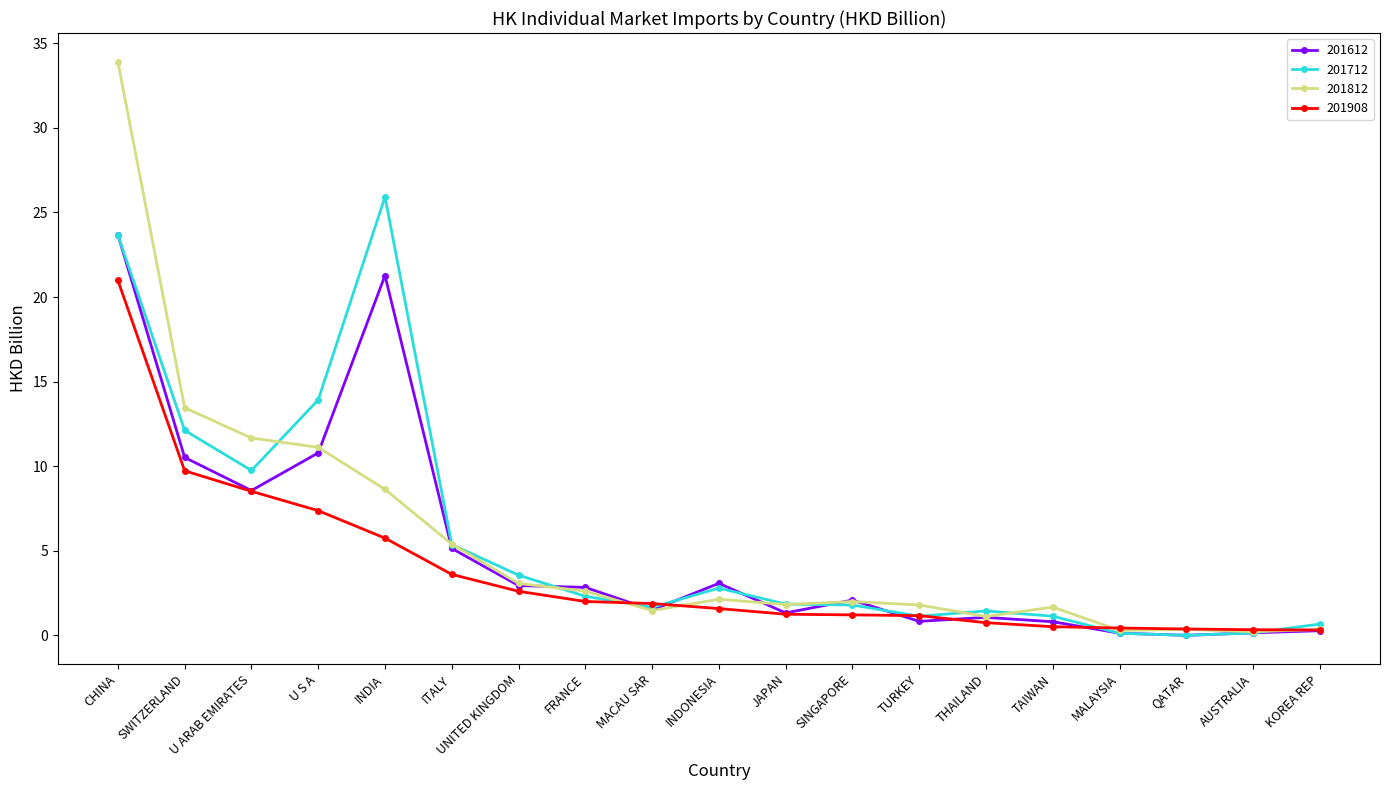

What is the label of the 19th point from the left?

KOREA REP